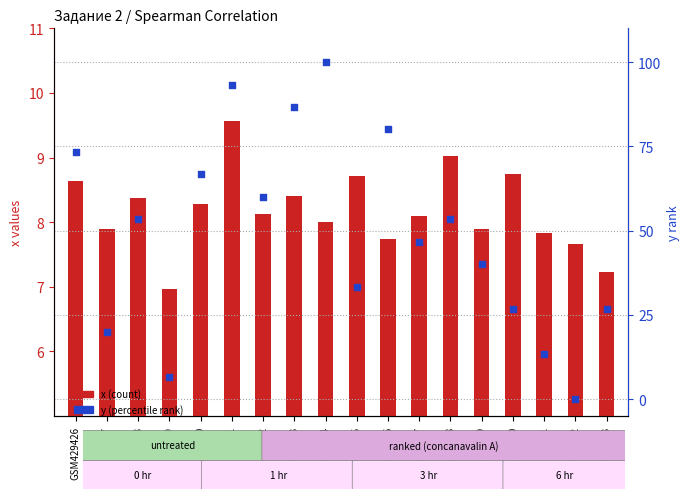

Which series reaches the minimum Y coordinate?

y (percentile rank)